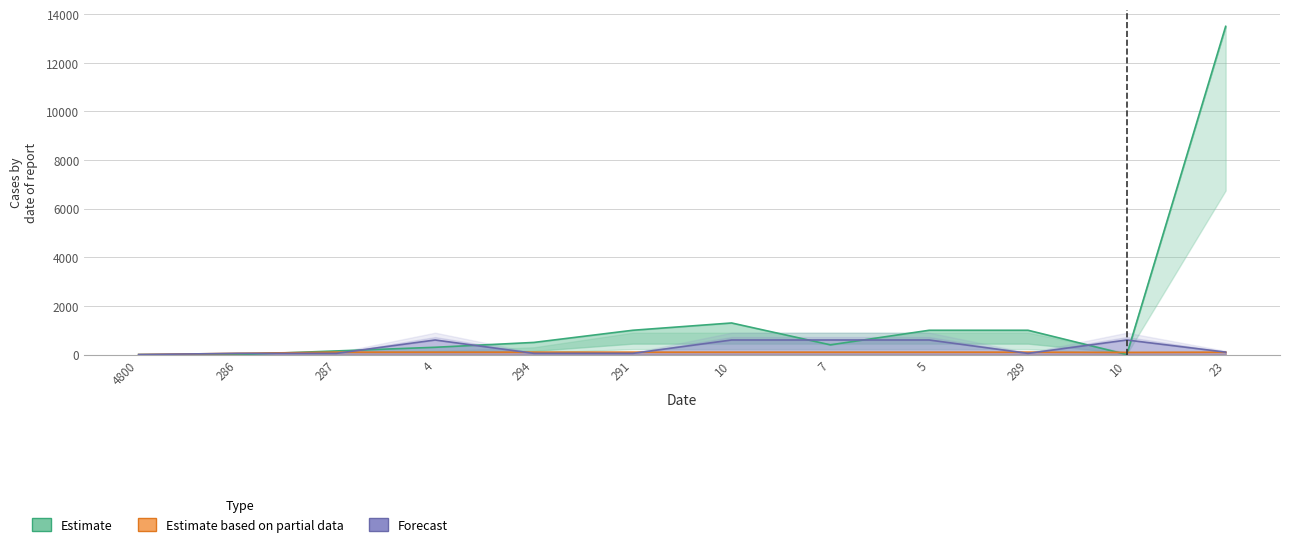

Between 291 and 286, which is larger?

291